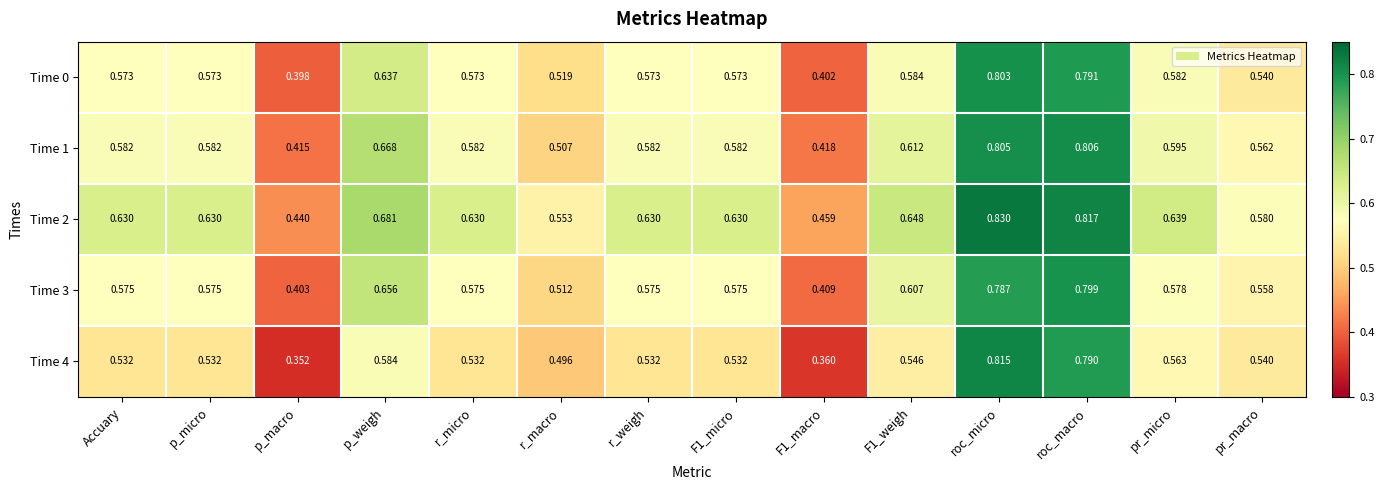

At which category does the chart reach its minimum across all series?

p_macro